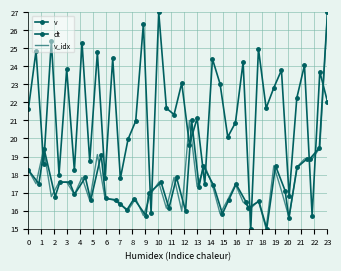

What is the value of the dt point at the 24th from the left?

17.5